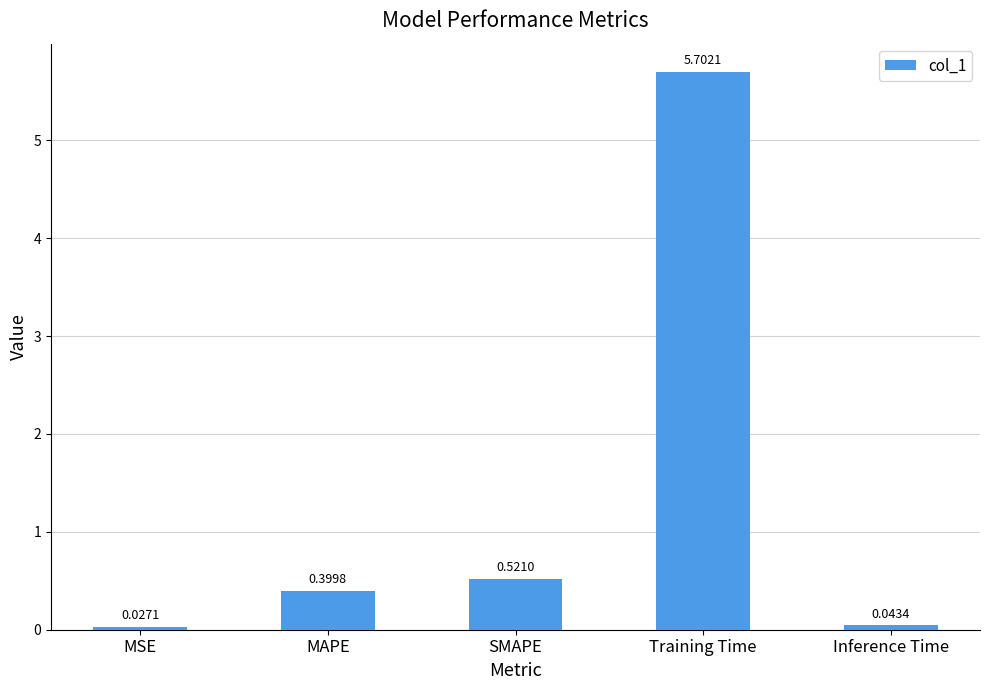

How many bars are there in total?

5